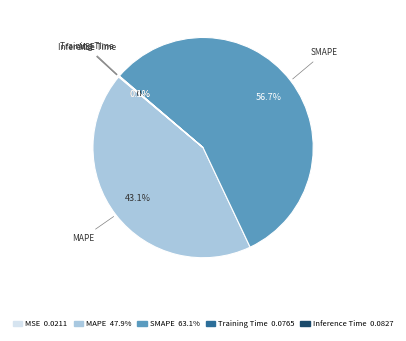

What is the largest slice in the pie chart?

SMAPE